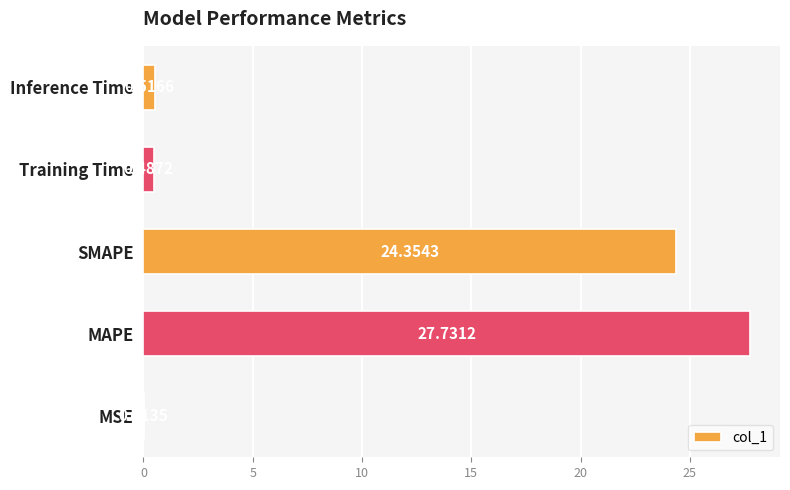

What is the change in value from MSE to MAPE?

+27.7